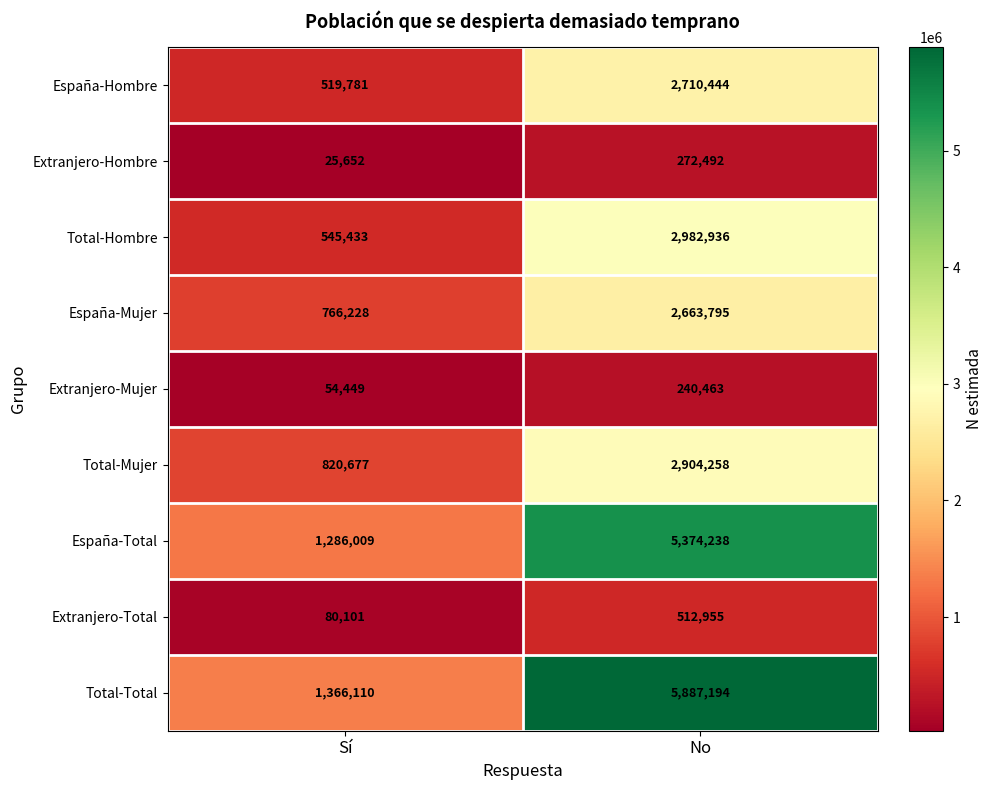

Count the number of categories in the chart.

2